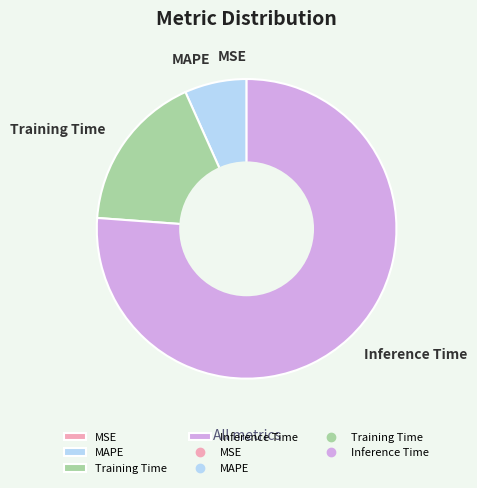

The Inference Time slice represents 85% of the pie. True or false?

False